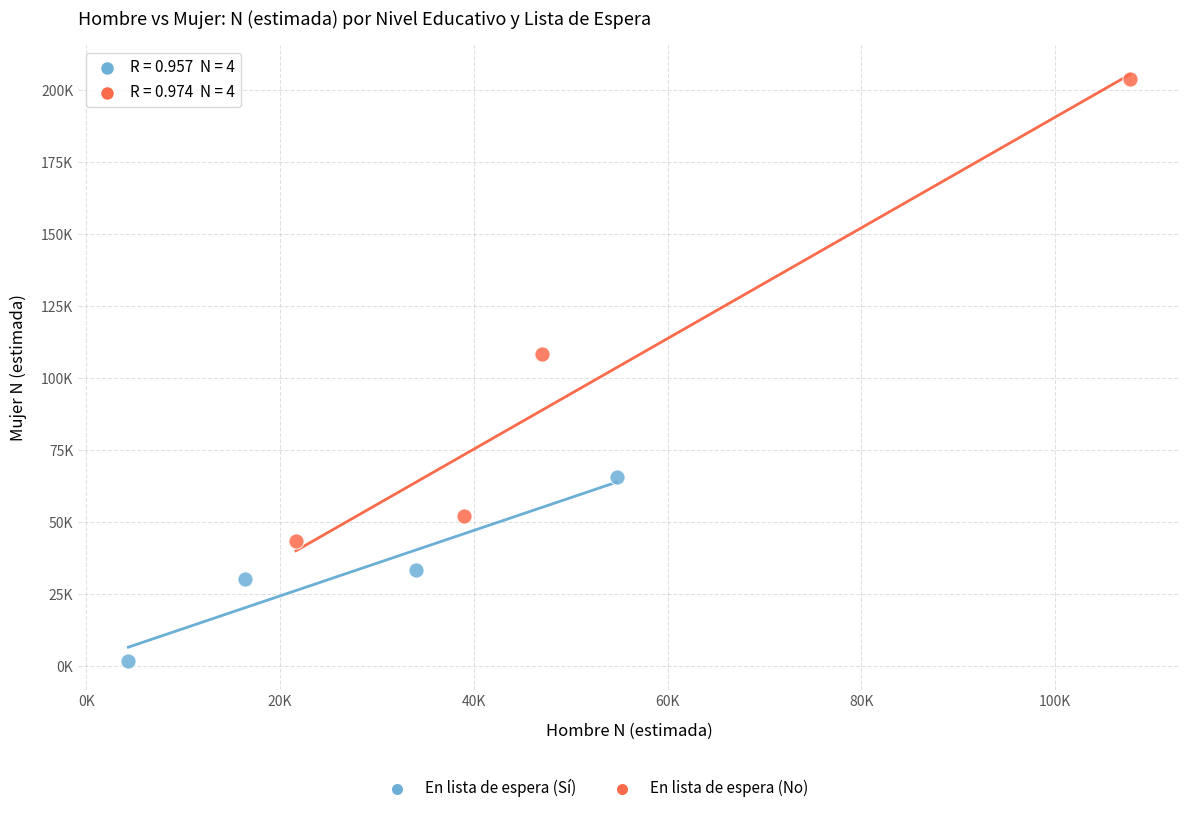

Which series contains the lowest Y value?

En lista de espera (Sí)